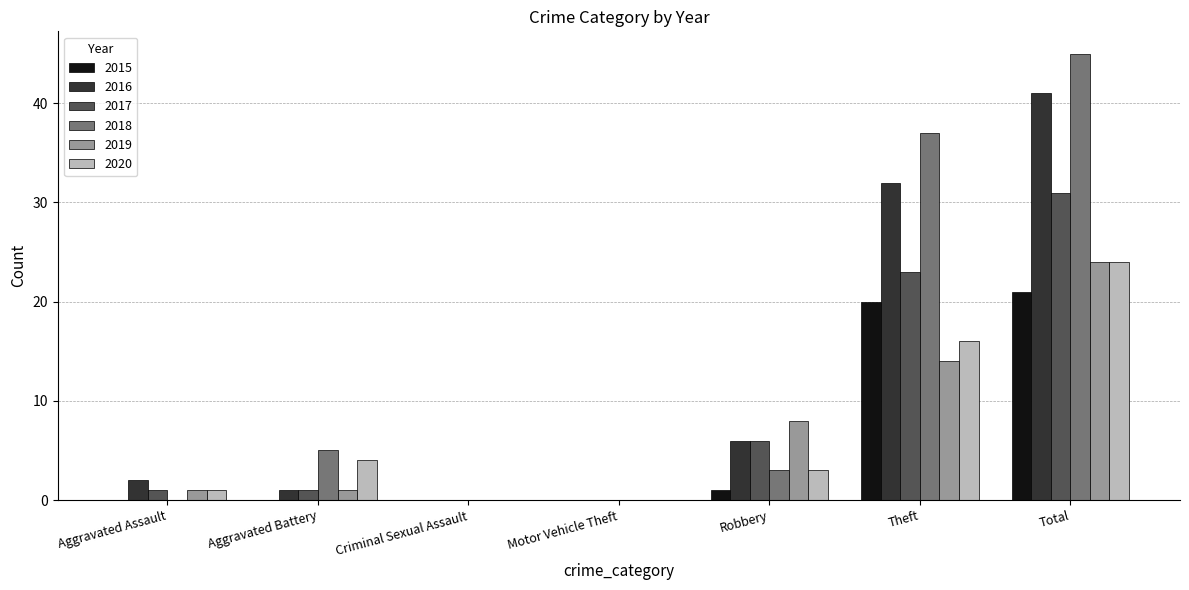

Reading left to right, list all the values displayed in this chart.

2015: Aggravated Assault=0	Aggravated Battery=0	Criminal Sexual Assault=0	Motor Vehicle Theft=0	Robbery=1	Theft=20	Total=21
2016: Aggravated Assault=2	Aggravated Battery=1	Criminal Sexual Assault=0	Motor Vehicle Theft=0	Robbery=6	Theft=32	Total=41
2017: Aggravated Assault=1	Aggravated Battery=1	Criminal Sexual Assault=0	Motor Vehicle Theft=0	Robbery=6	Theft=23	Total=31
2018: Aggravated Assault=0	Aggravated Battery=5	Criminal Sexual Assault=0	Motor Vehicle Theft=0	Robbery=3	Theft=37	Total=45
2019: Aggravated Assault=1	Aggravated Battery=1	Criminal Sexual Assault=0	Motor Vehicle Theft=0	Robbery=8	Theft=14	Total=24
2020: Aggravated Assault=1	Aggravated Battery=4	Criminal Sexual Assault=0	Motor Vehicle Theft=0	Robbery=3	Theft=16	Total=24